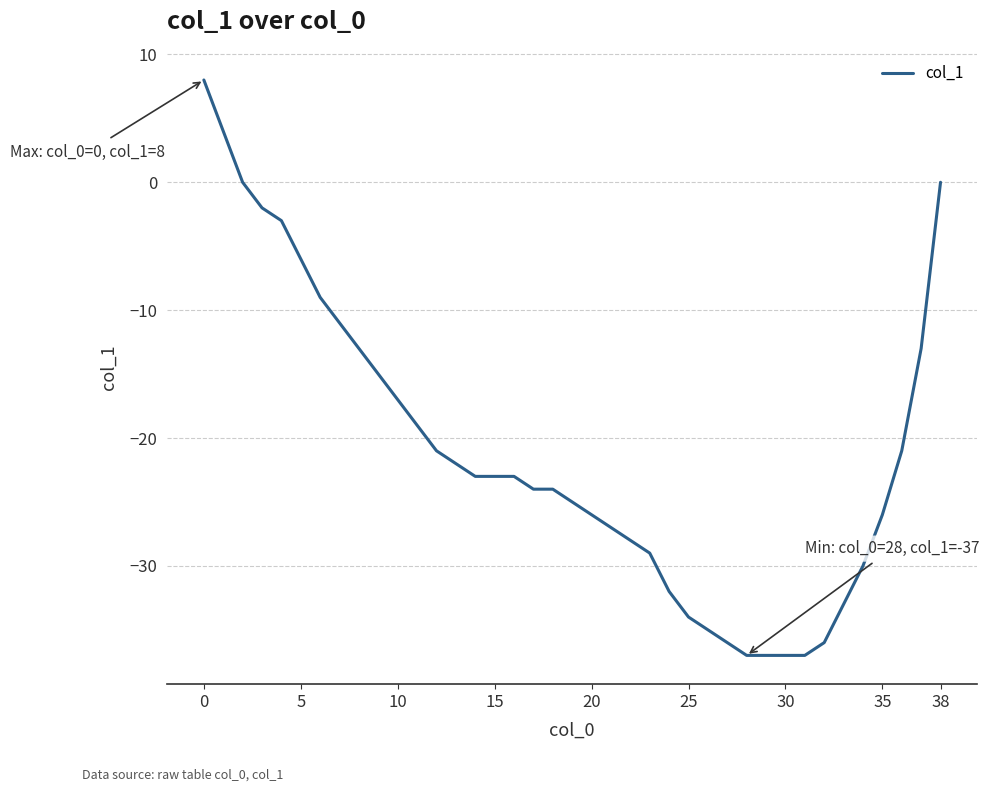

What is the maximum value shown in the chart?

8